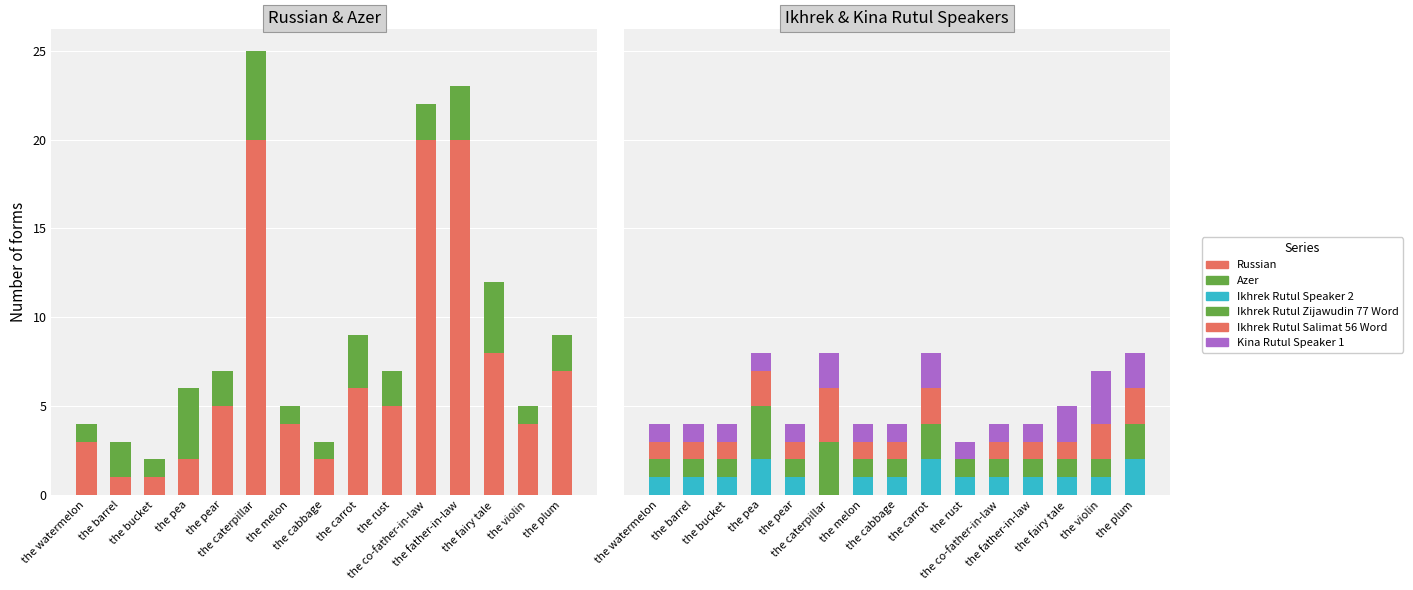

Which category has the lowest value across all series?

the caterpillar